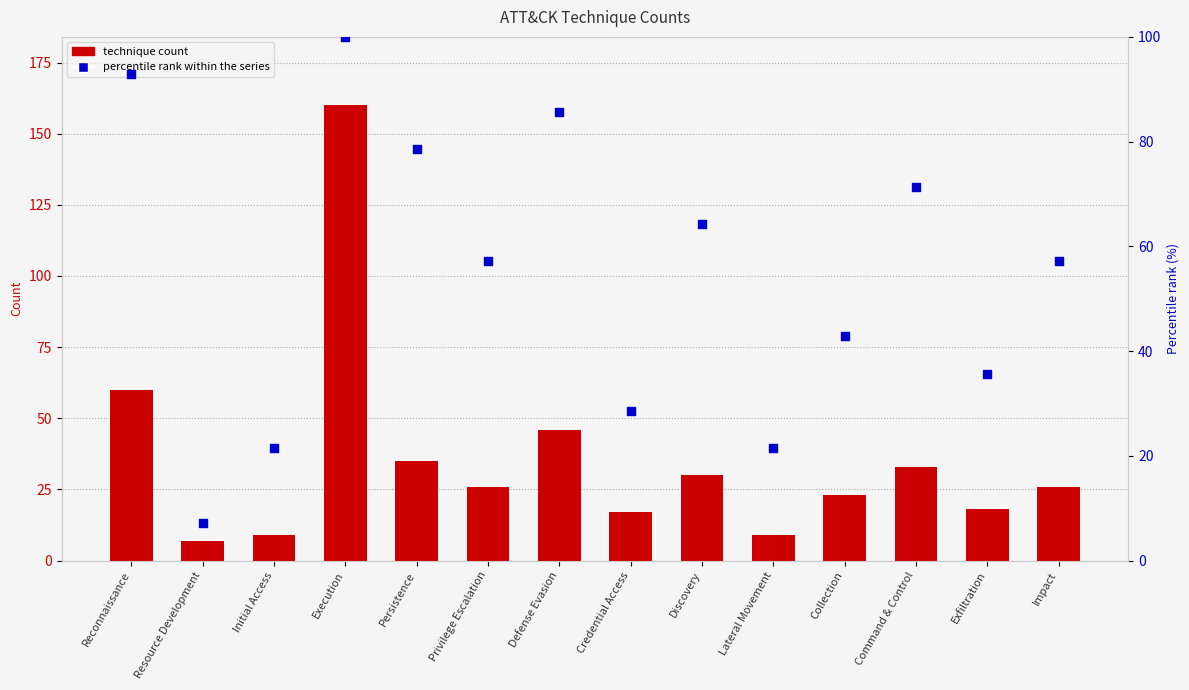

At which category is the sum across all series the highest?

Execution